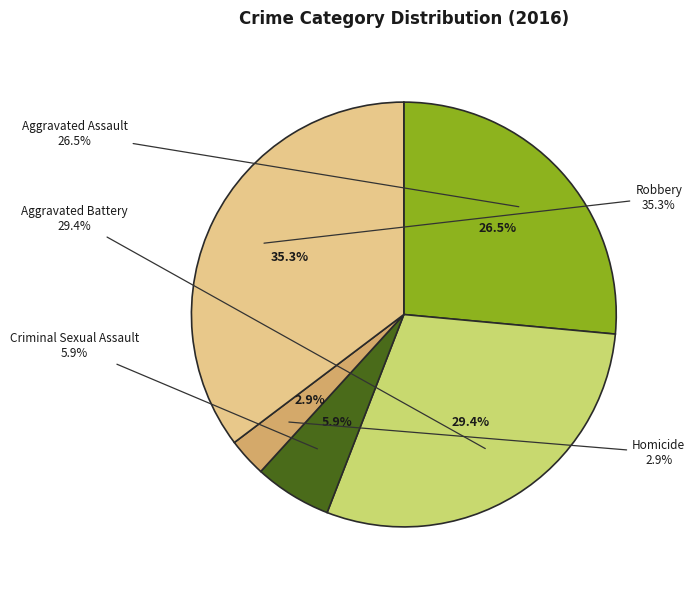

Is it true that Aggravated Assault is 26% of the pie?

True